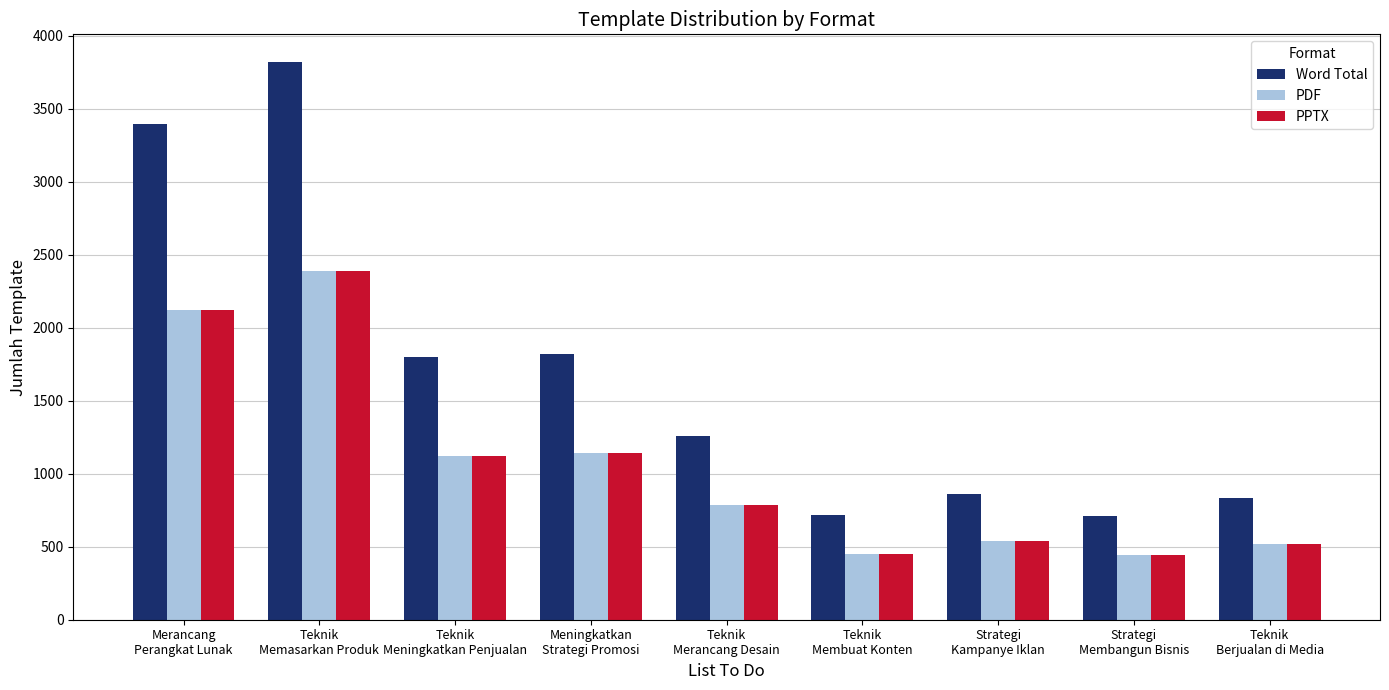

At which label is PDF closest to 1416?

Meningkatkan
Strategi Promosi